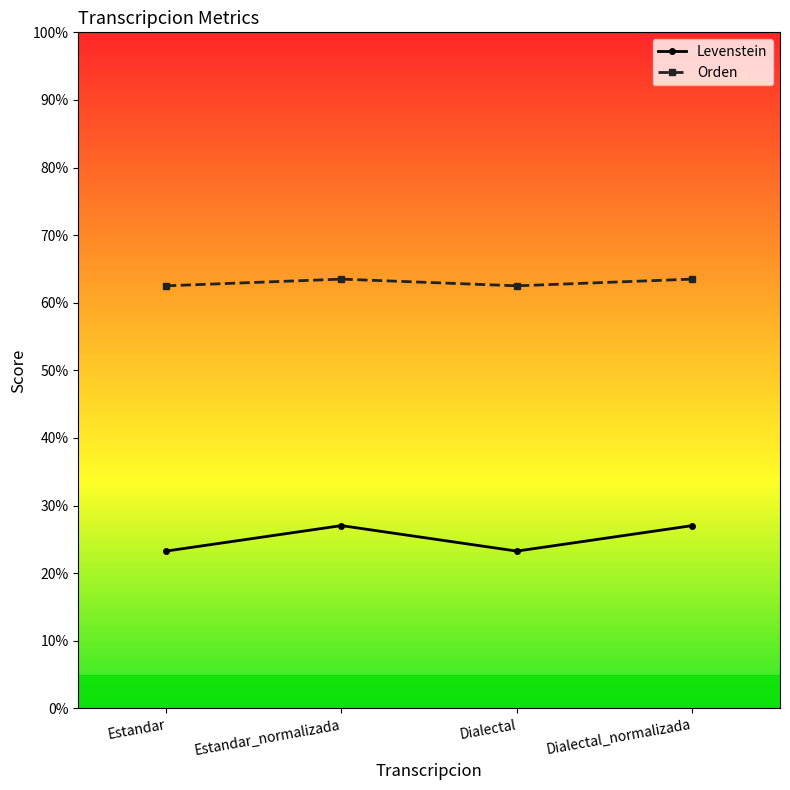

What are all the series names shown in the legend?

Levenstein, Orden